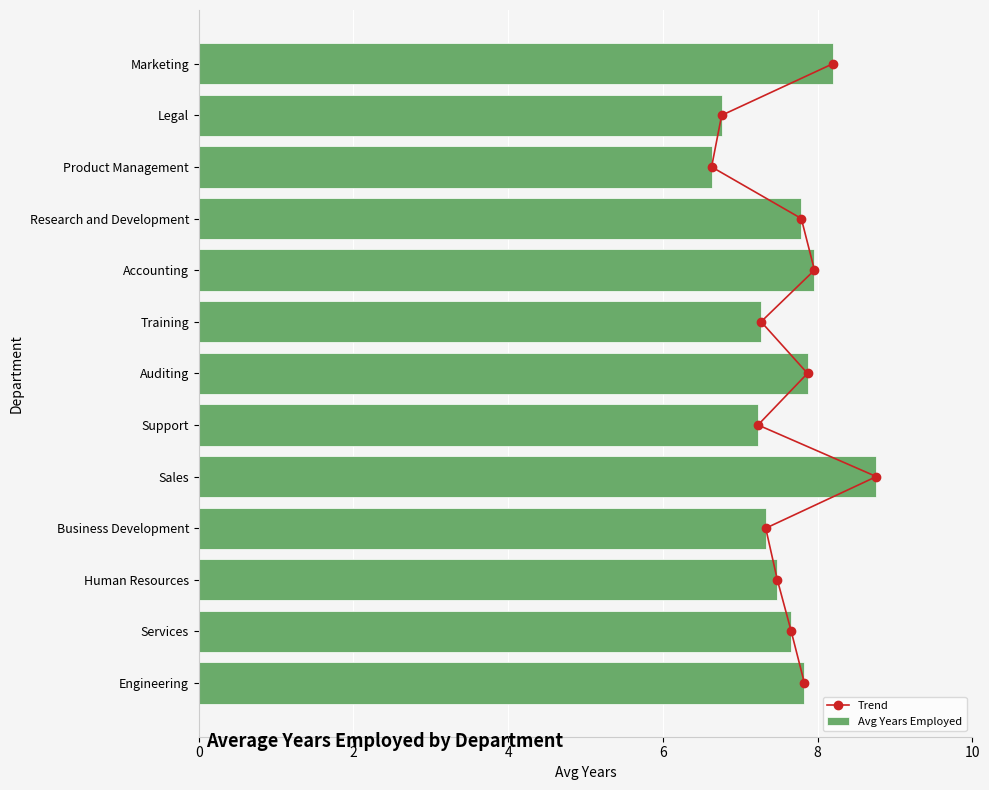

List the series in order of their peak value, lowest first.

Avg Years Employed, Trend